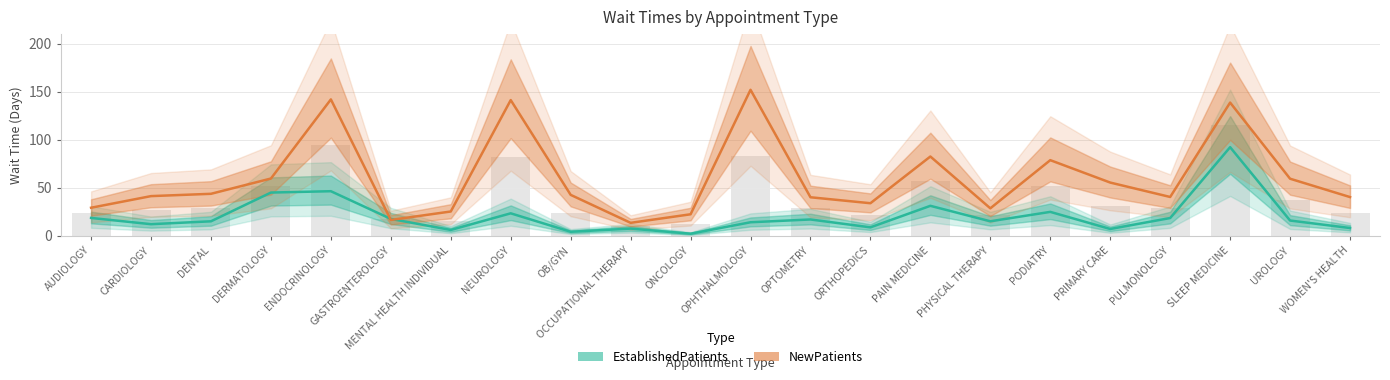

Reading left to right, extract all data points from this chart.

EstablishedPatients: AUDIOLOGY=18.7	CARDIOLOGY=12.2	DENTAL=15.2	DERMATOLOGY=45.1	ENDOCRINOLOGY=46.5	GASTROENTEROLOGY=17.7	MENTAL HEALTH INDIVIDUAL=6.2	NEUROLOGY=23.5	OB/GYN=4.3	OCCUPATIONAL THERAPY=7.6	ONCOLOGY=2.3	OPHTHALMOLOGY=14.2	OPTOMETRY=17.1	ORTHOPEDICS=8.9	PAIN MEDICINE=31.3	PHYSICAL THERAPY=15.2	PODIATRY=25.0	PRIMARY CARE=7.2	PULMONOLOGY=18.6	SLEEP MEDICINE=92.3	UROLOGY=16.0	WOMEN'S HEALTH=8.2
NewPatients: AUDIOLOGY=29.3	CARDIOLOGY=41.4	DENTAL=43.8	DERMATOLOGY=59.7	ENDOCRINOLOGY=142.0	GASTROENTEROLOGY=16.6	MENTAL HEALTH INDIVIDUAL=25.4	NEUROLOGY=141.3	OB/GYN=42.7	OCCUPATIONAL THERAPY=13.6	ONCOLOGY=22.5	OPHTHALMOLOGY=152.0	OPTOMETRY=40.2	ORTHOPEDICS=34.0	PAIN MEDICINE=82.6	PHYSICAL THERAPY=28.7	PODIATRY=78.8	PRIMARY CARE=55.5	PULMONOLOGY=40.5	SLEEP MEDICINE=138.7	UROLOGY=59.5	WOMEN'S HEALTH=40.4